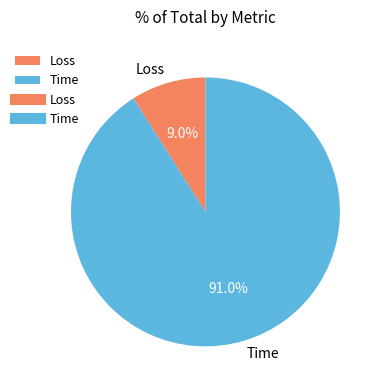

To the nearest percent, what is the difference between the Time and Loss slice percentages?

82%